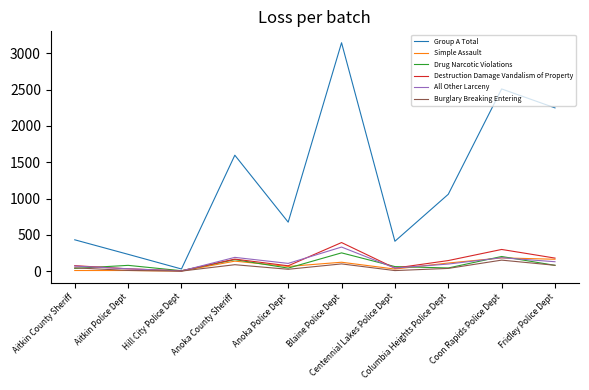

True or false: Drug Narcotic Violations has a value of 90 at Blaine Police Dept.

False